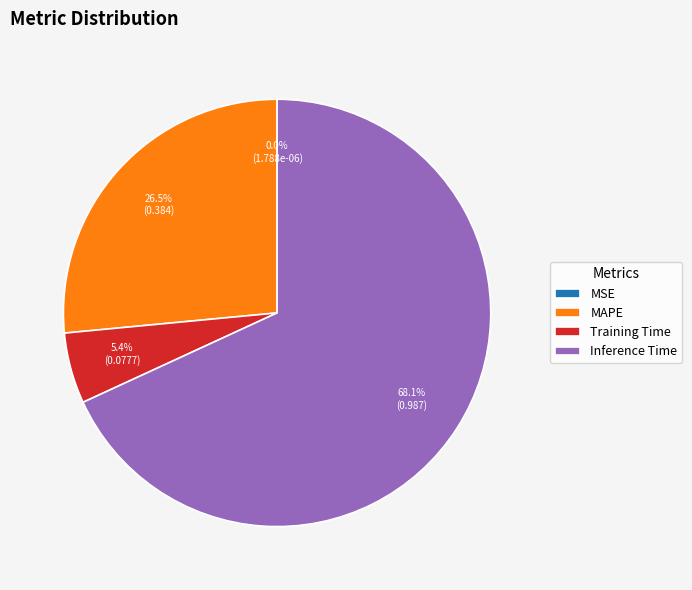

Which has a higher value, MAPE or Inference Time?

Inference Time